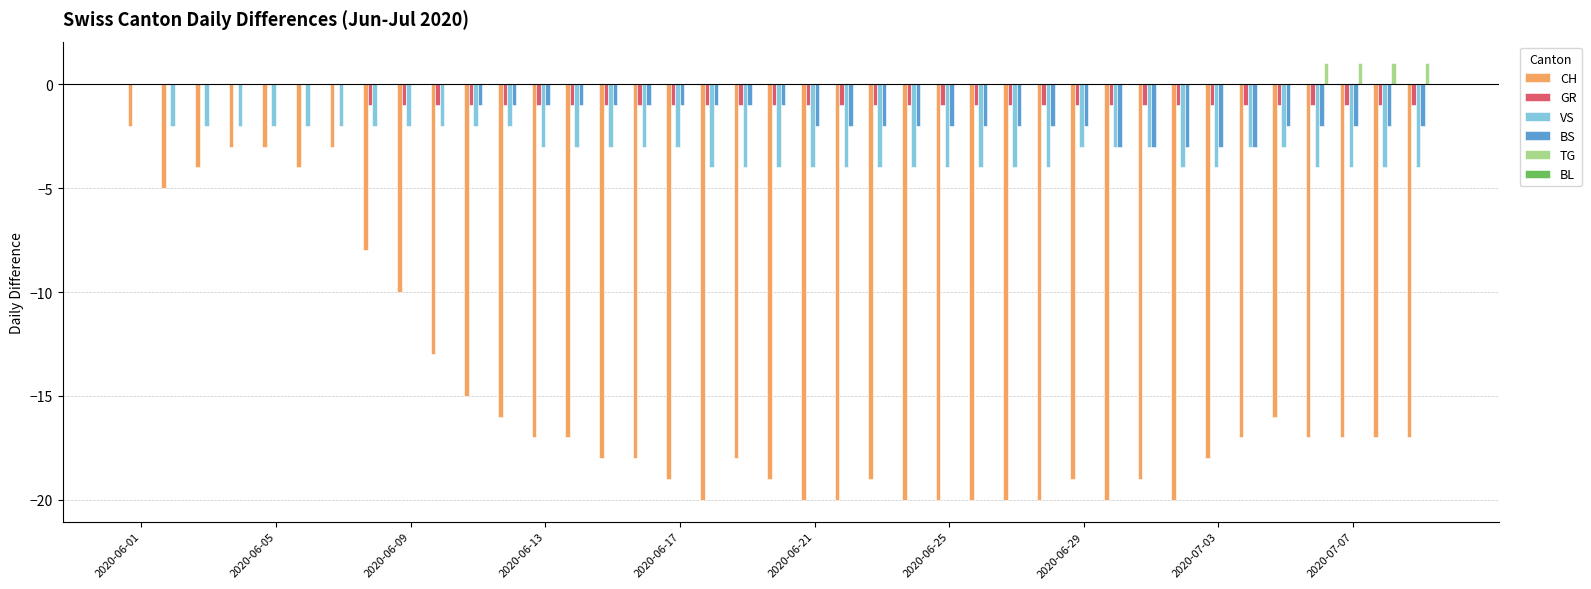

Are the bars grouped side by side (vs. stacked)?

Yes